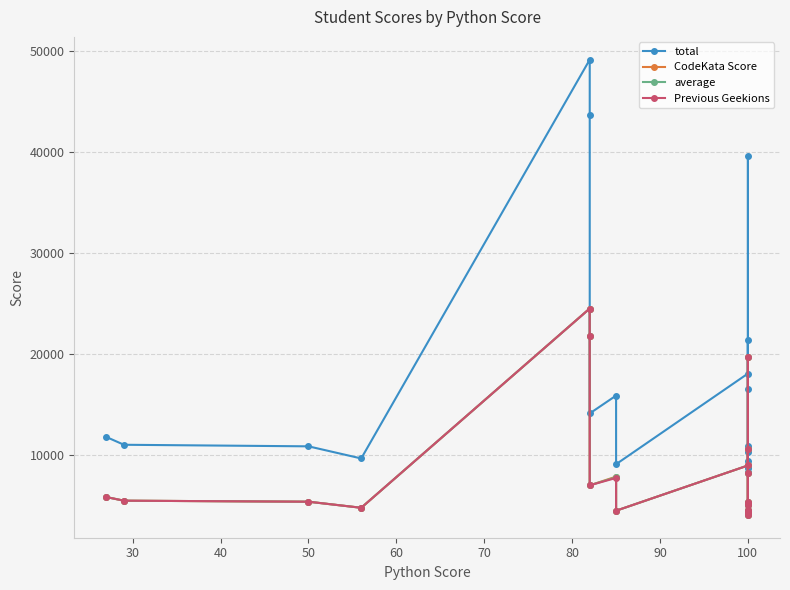

What is the minimum value for average?

4090